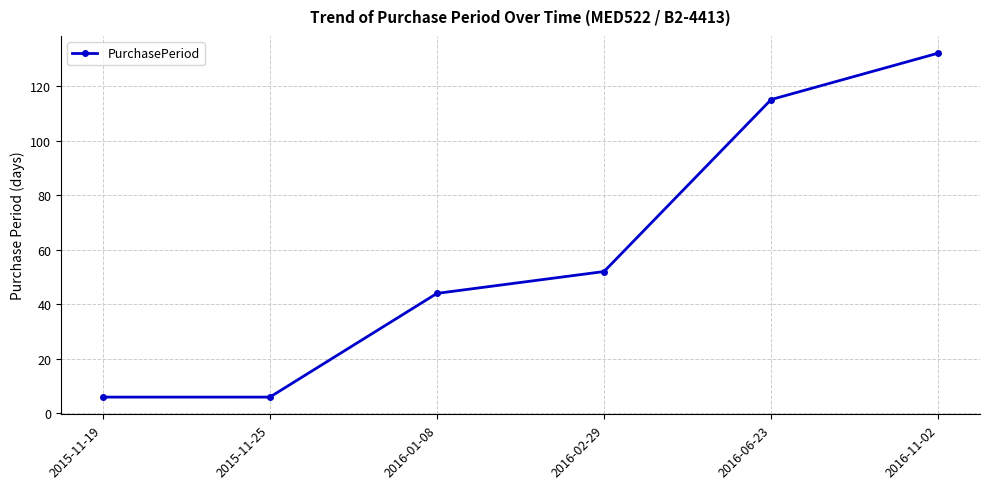

What is the change in value from 2016-02-29 to 2016-06-23?

+63